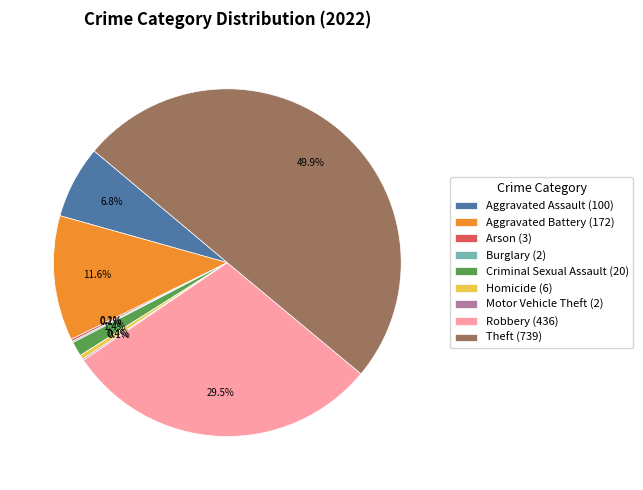

Does Criminal Sexual Assault (20) account for over 50% of the chart?

No